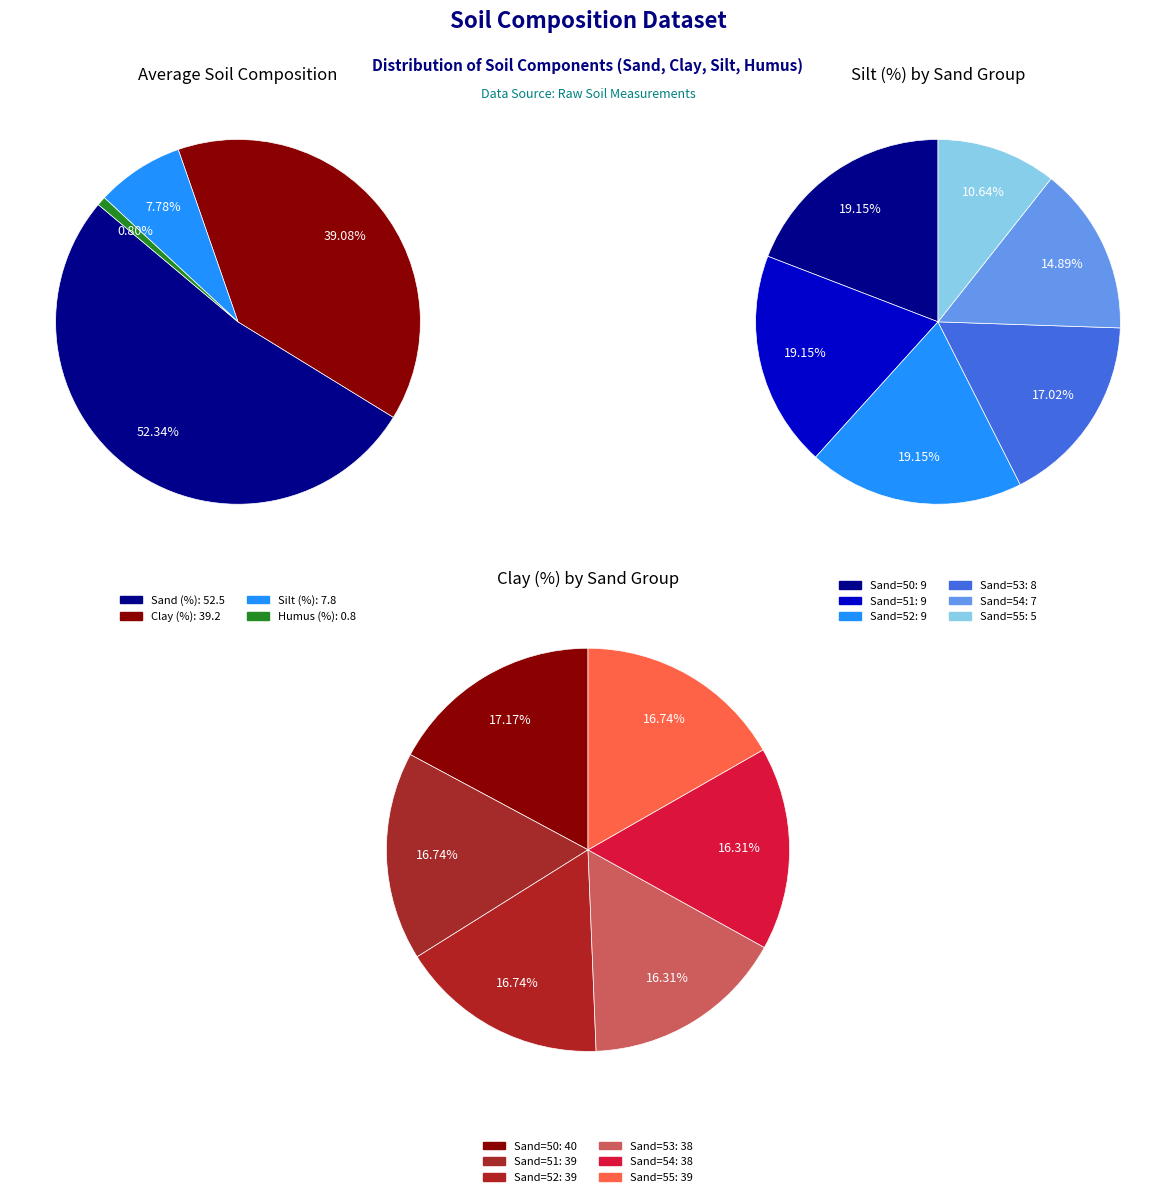

True or false: 53% Sand accounts for 6% of the total.

False